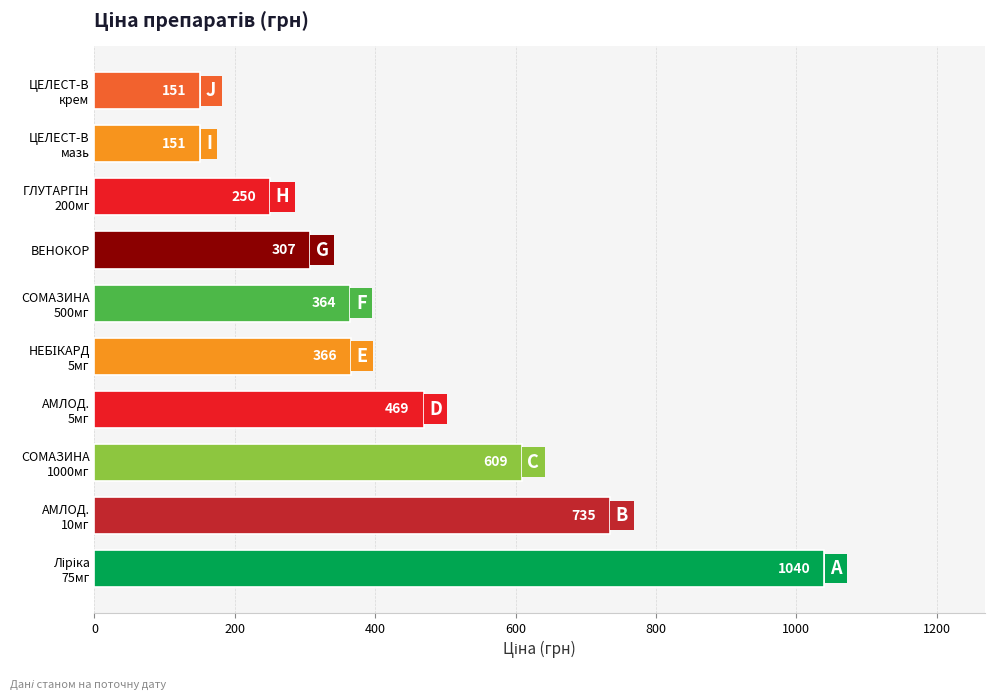

True or false: the data shows 172.2 at ВЕНОКОР.

False